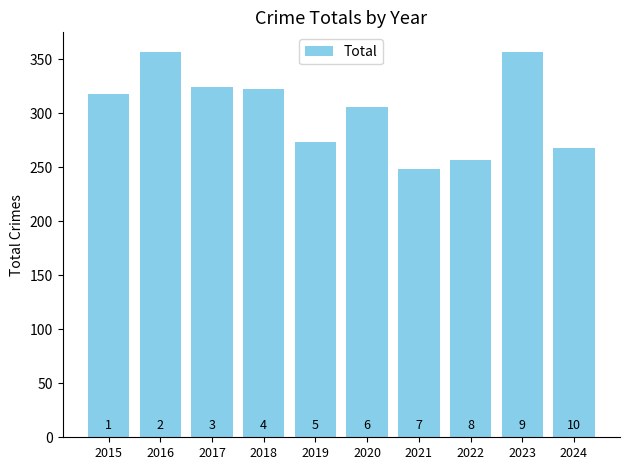

What value does the data have at 2015?

318